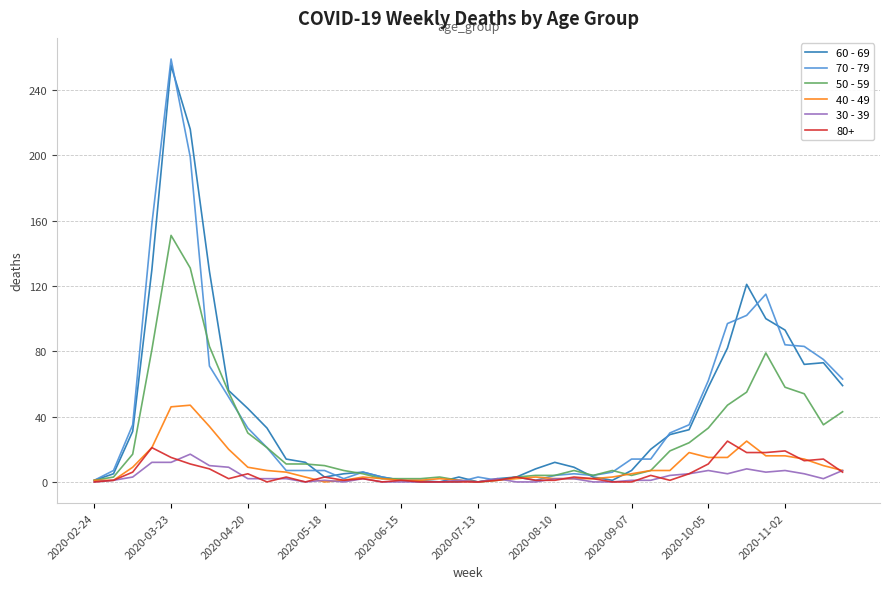

Which series has the largest range (max minus min)?

70 - 79